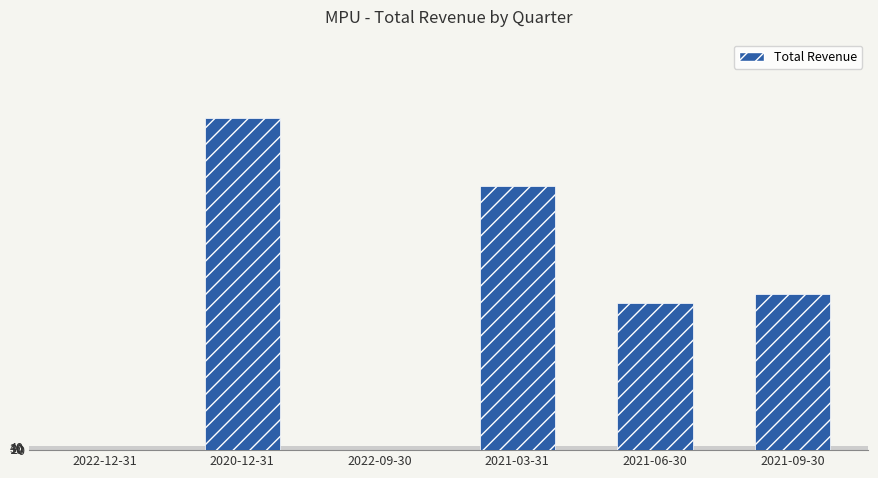

What is the change in value from 2022-09-30 to 2021-06-30?

+1500